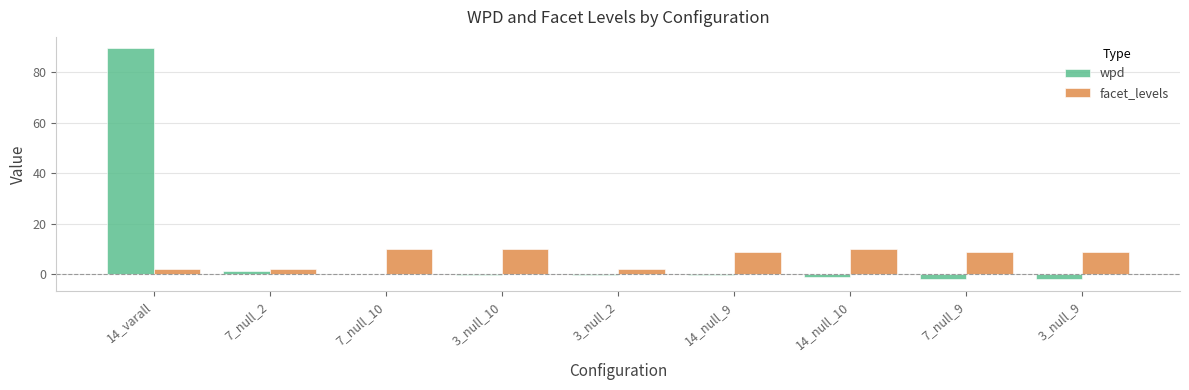

What is the sum of all facet_levels values?

63.0